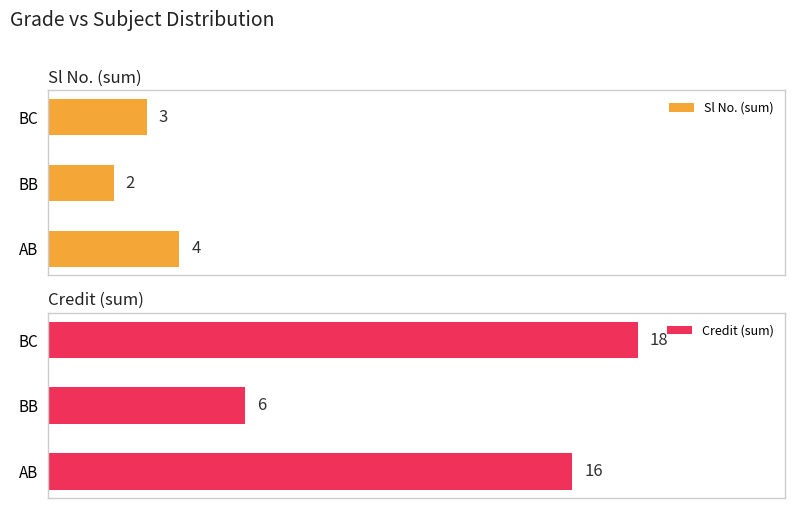

Rank the series by their average value, from lowest to highest.

Sl No. (sum), Credit (sum)